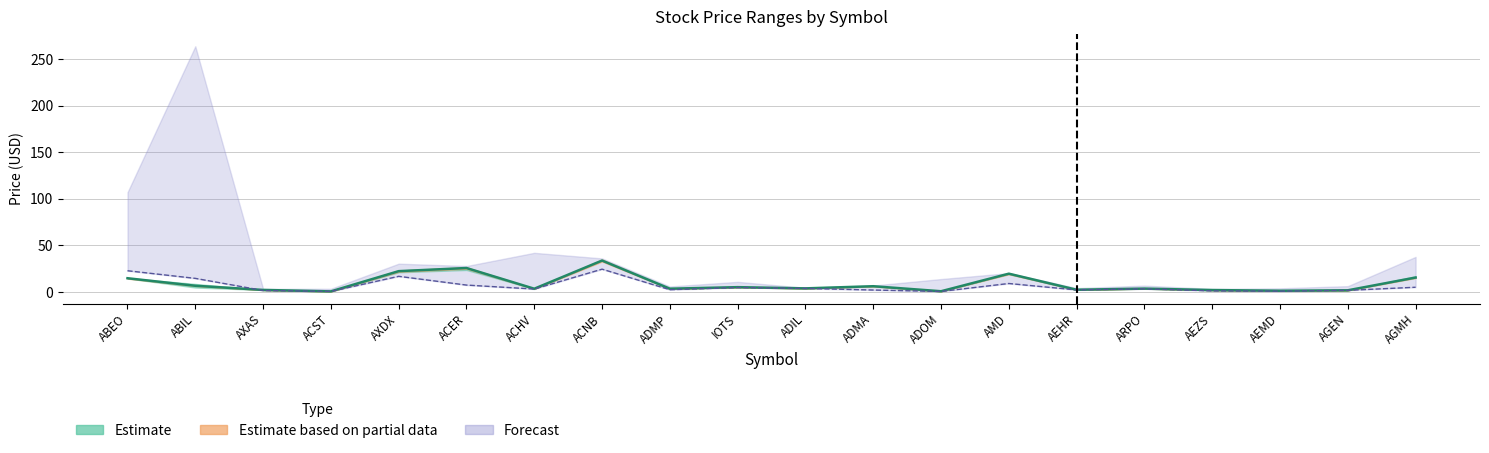

Read the 52 Wk Low value at ACNB.

24.4